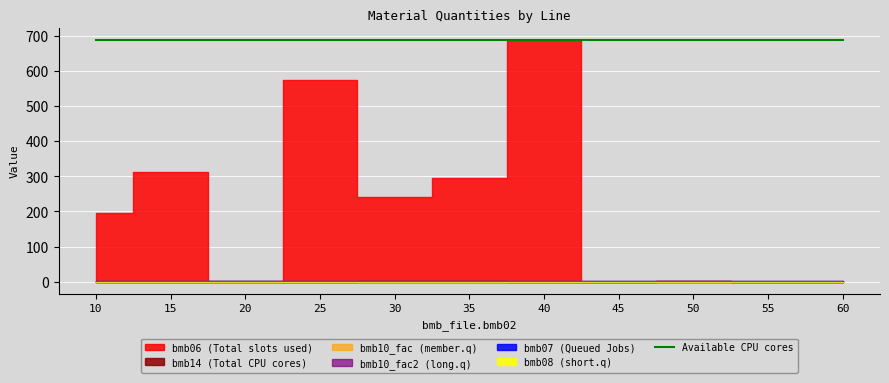

Rank the categories by bmb10_fac2 value from highest to lowest.

10, 15, 20, 25, 30, 35, 40, 45, 50, 55, 60